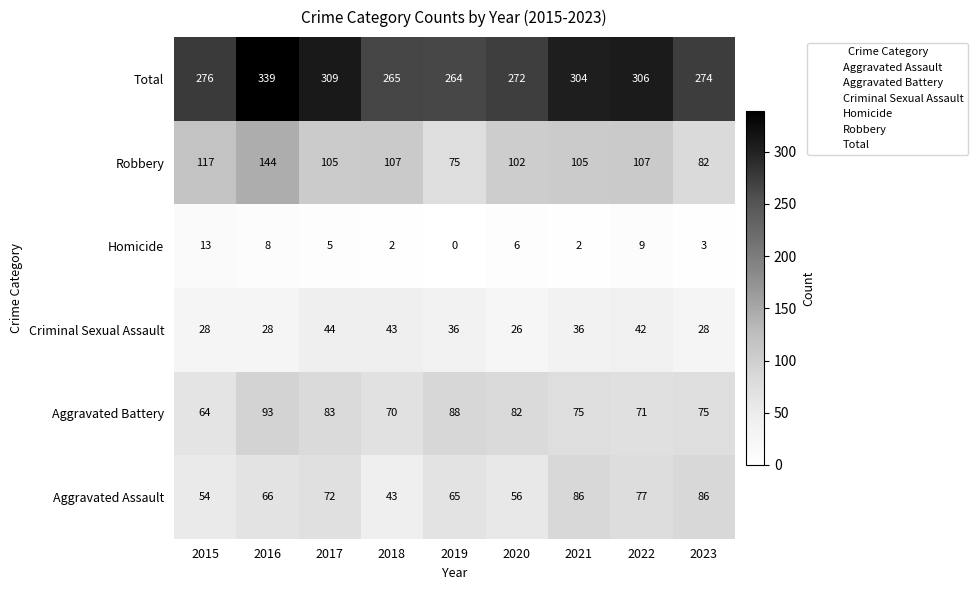

At how many categories does at least one series exceed 143?

9